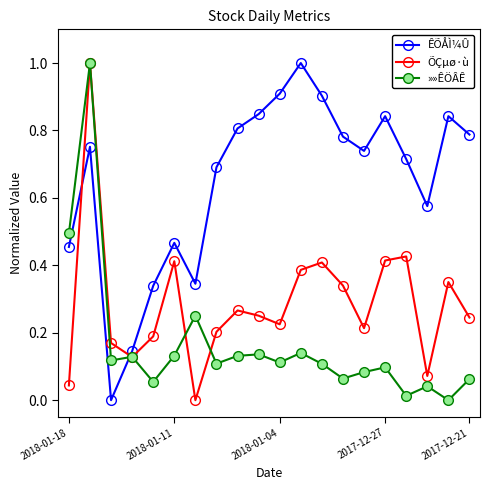

How many times do »»ÊÖÂÊ and ÊÕÅÌ¼Û cross each other?

1